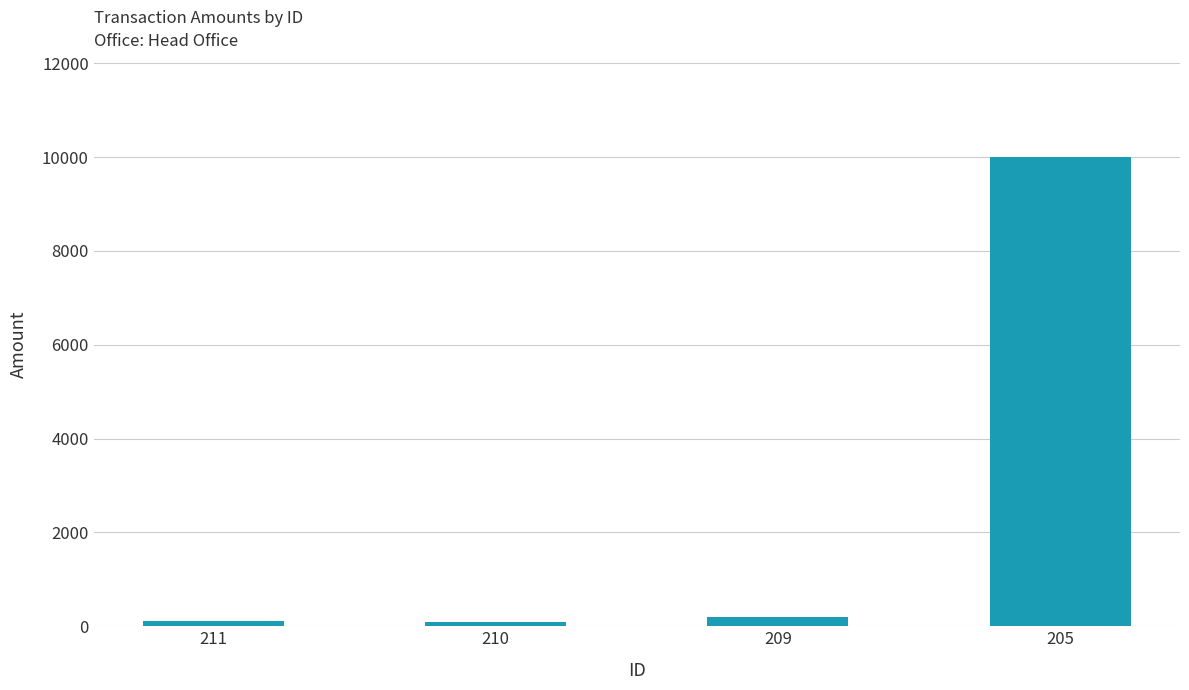

How many values are below 201?

2